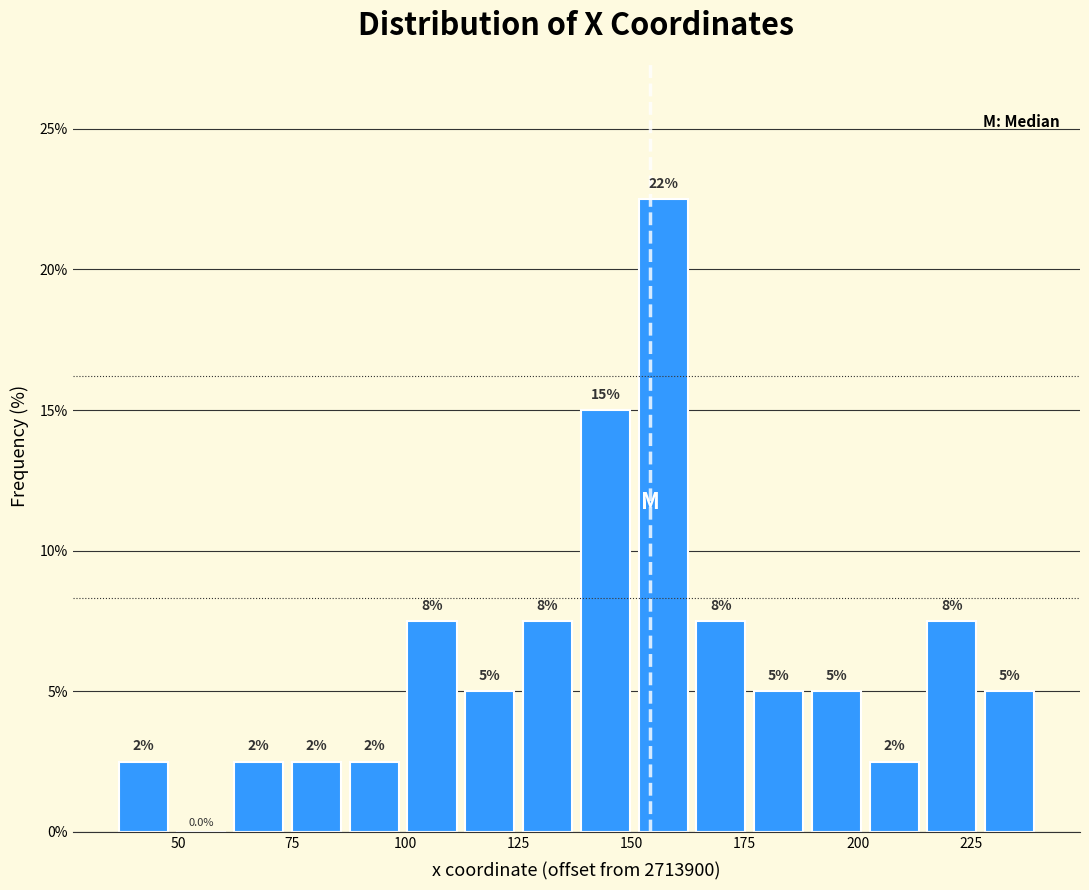

Read against the x-axis, roughly where is the centre of the tallest bar?

155